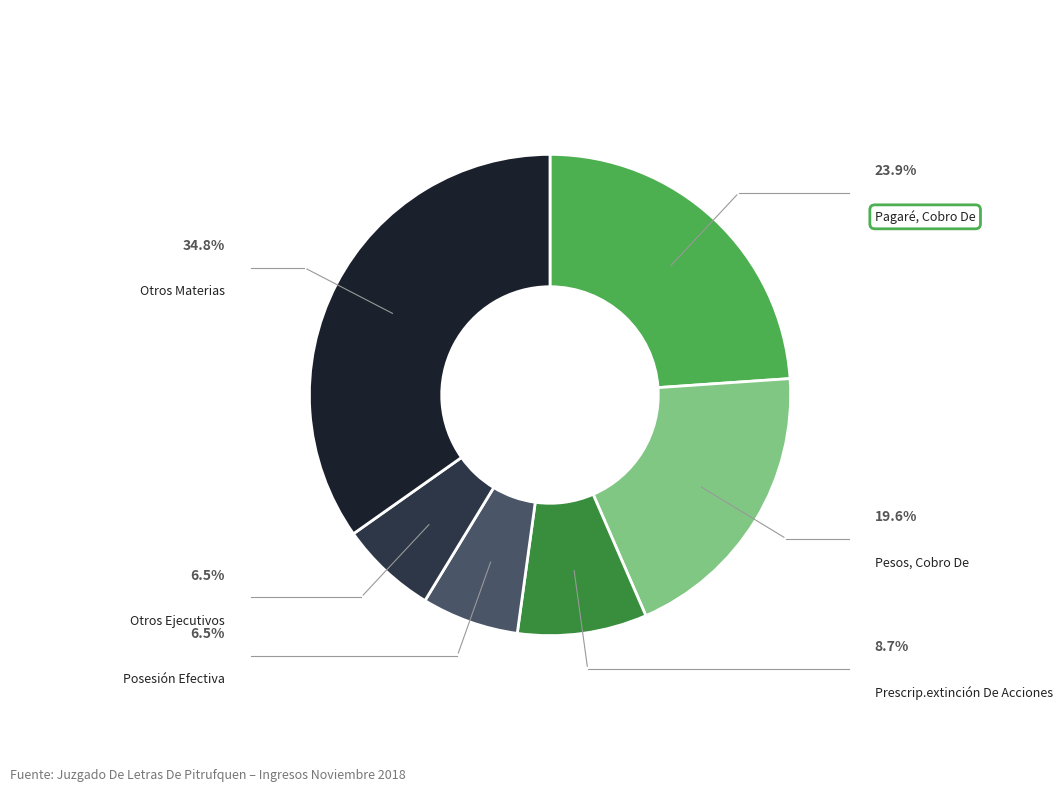

Is there a majority slice in this chart?

No